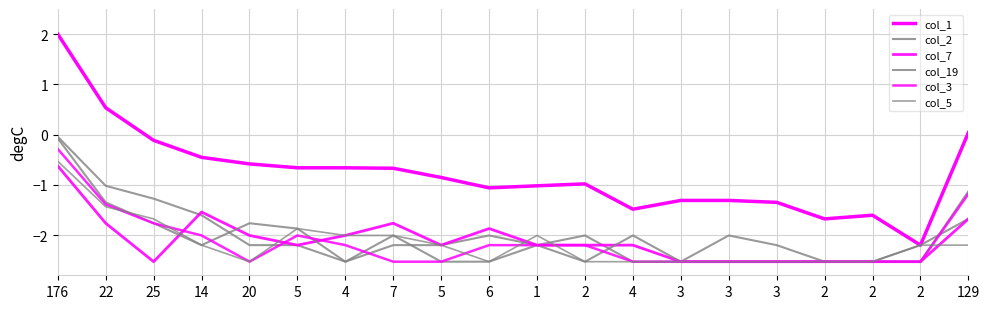

True or false: col_2 has a value of -0.8 at 25.

False